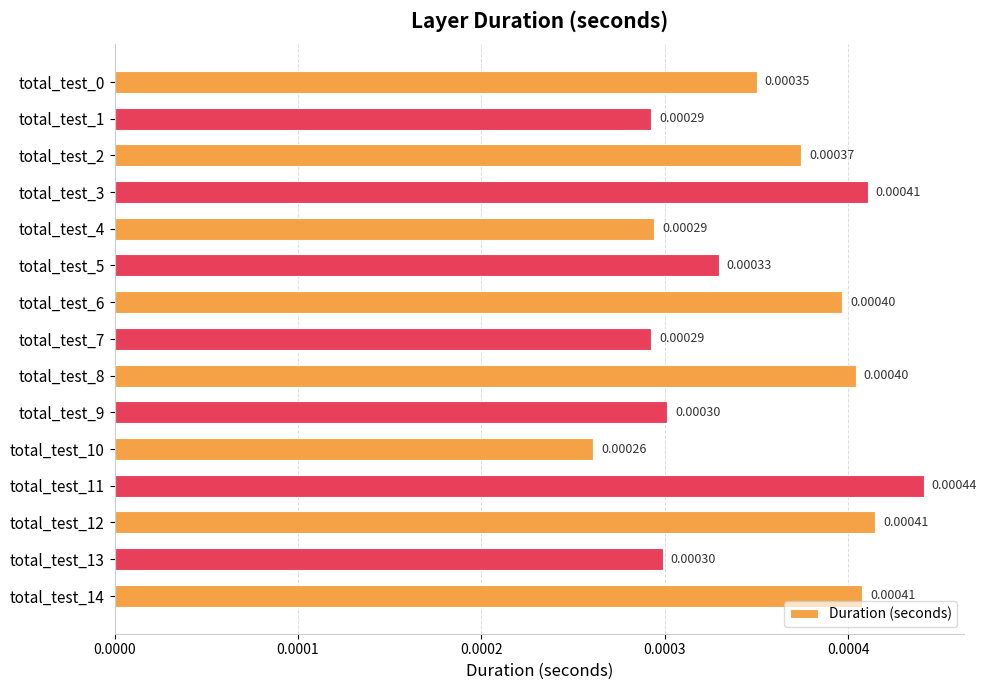

At which category does the chart reach its minimum across all series?

total_test_10